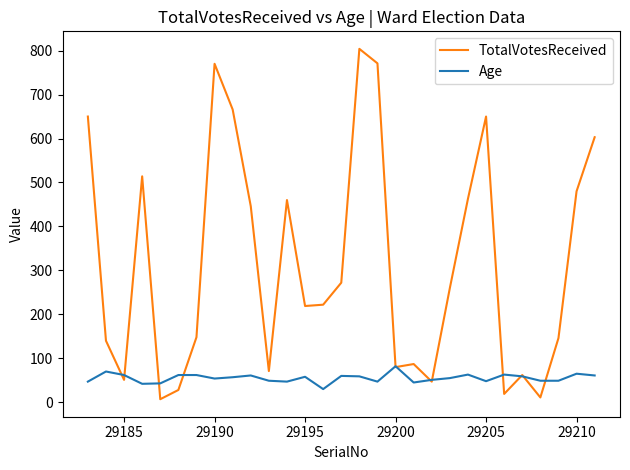

Which series has the largest total across all categories?

TotalVotesReceived